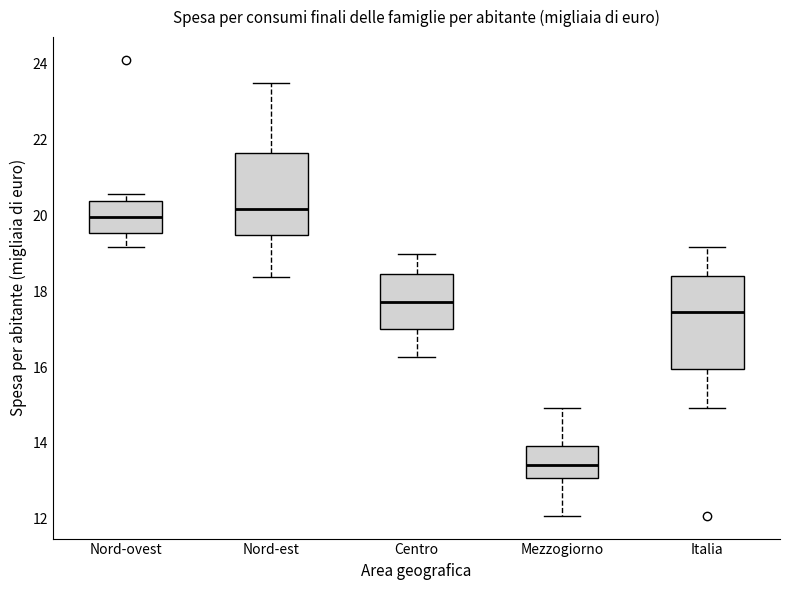

Where does the lower whisker of the box for Italia end on the y-axis? The values are not printed on the chart, so give them approximately, as read against the axis.

15.0